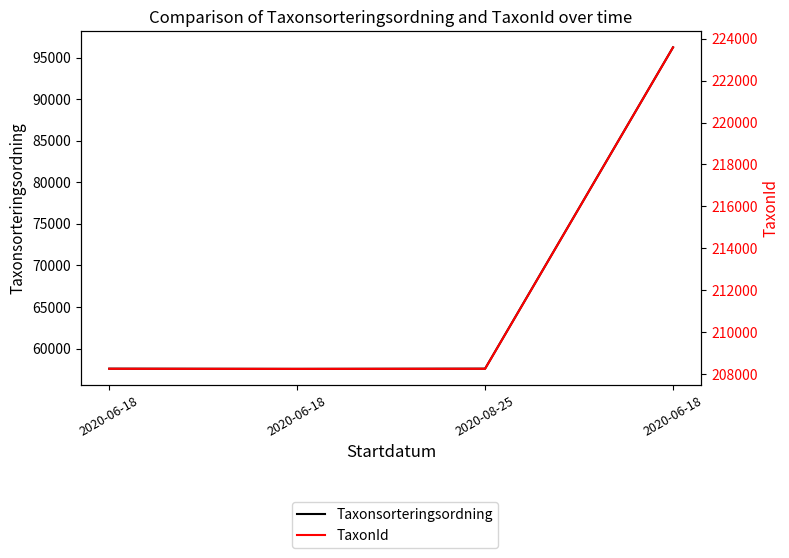

What is the value of the Taxonsorteringsordning point at the 1st from the left?

57575